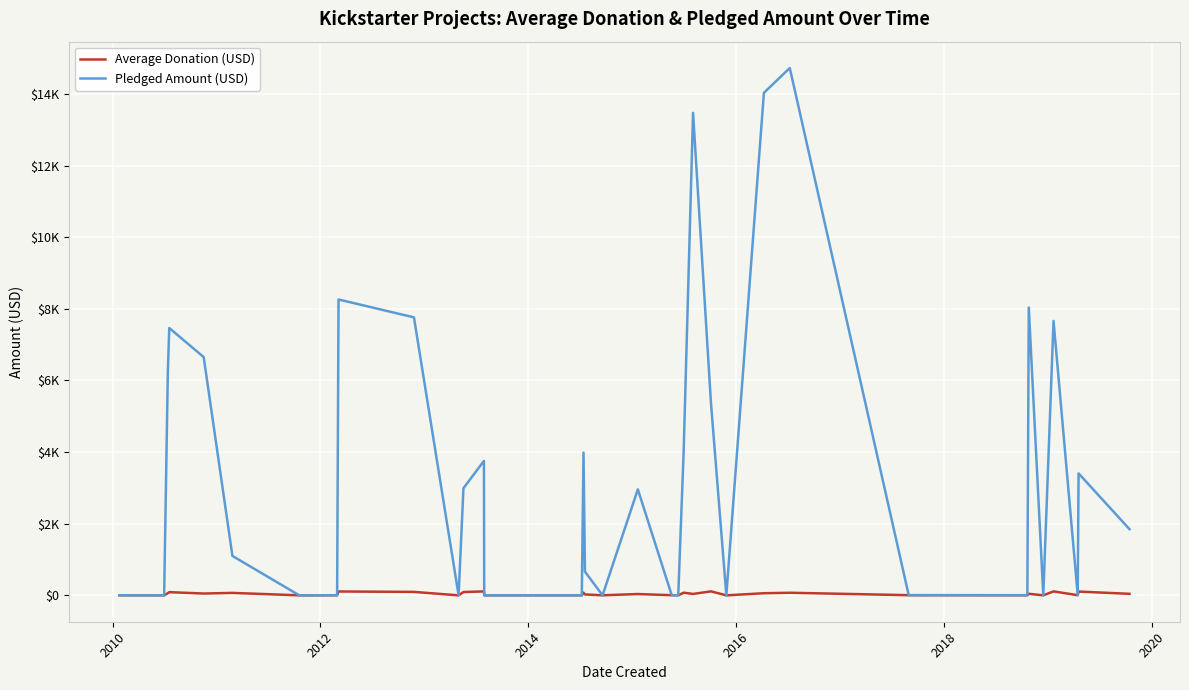

At how many categories does at least one series exceed 11354?

3